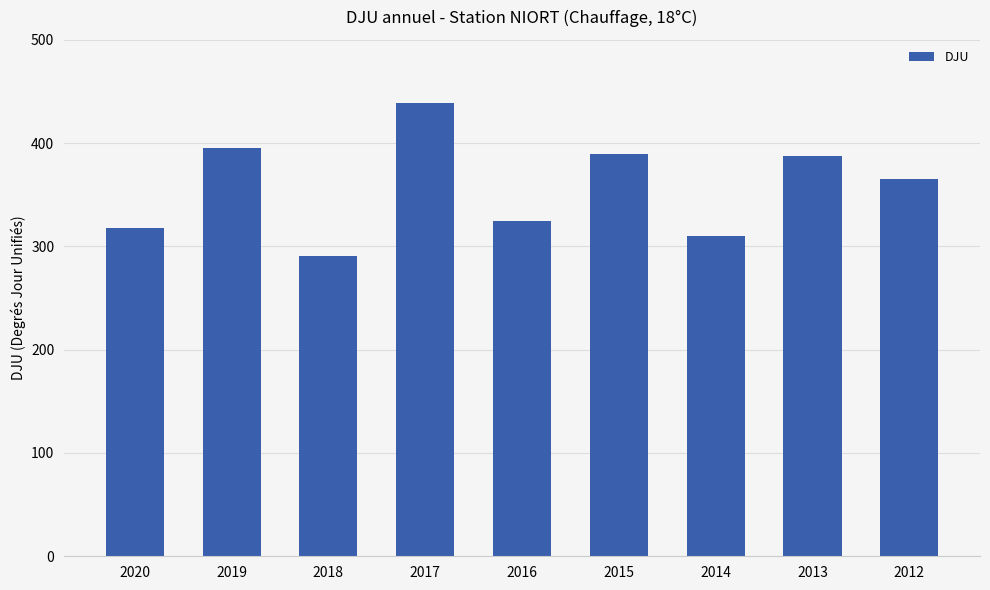

Are the bars horizontal?

No